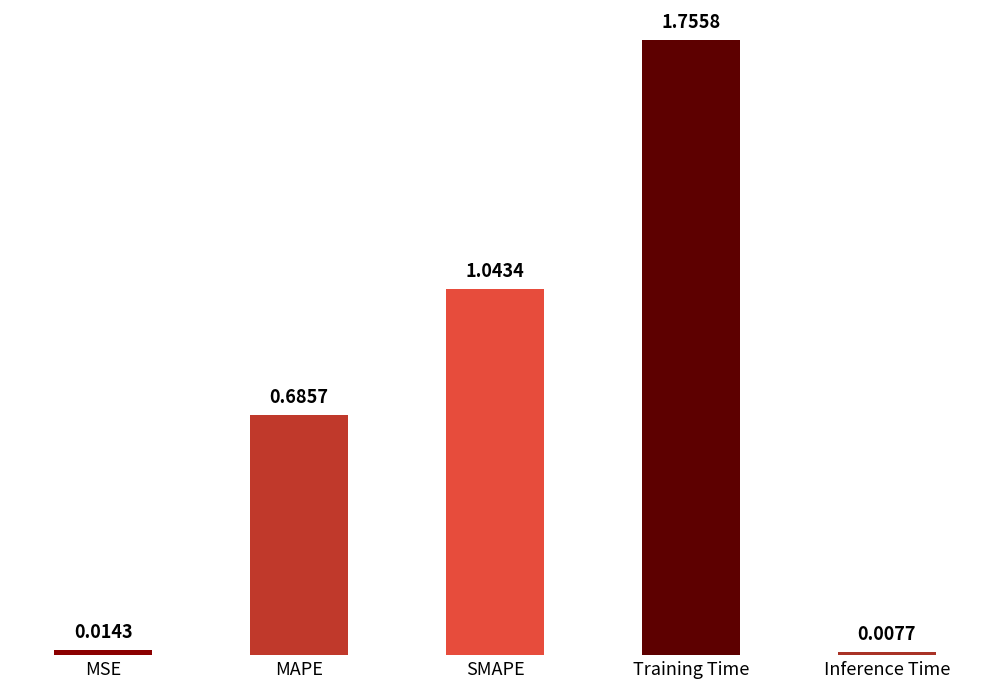

What is the label of the 4th bar from the left?

Training Time